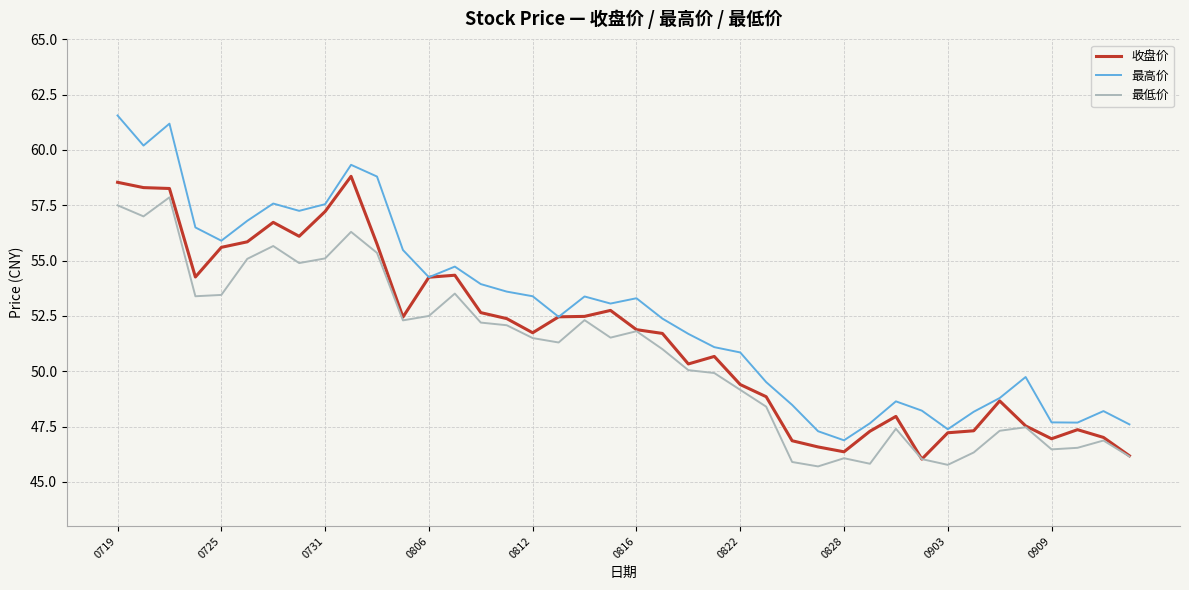

What is the greatest value displayed?

61.6